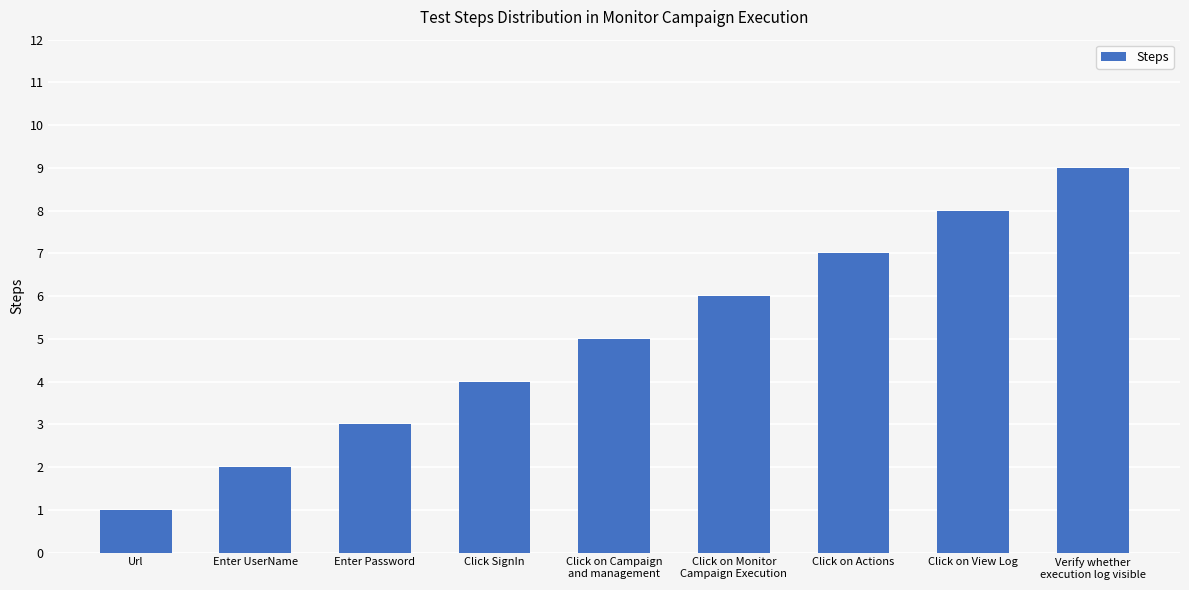

Which has a higher value, Click on View Log or Click on Actions?

Click on View Log